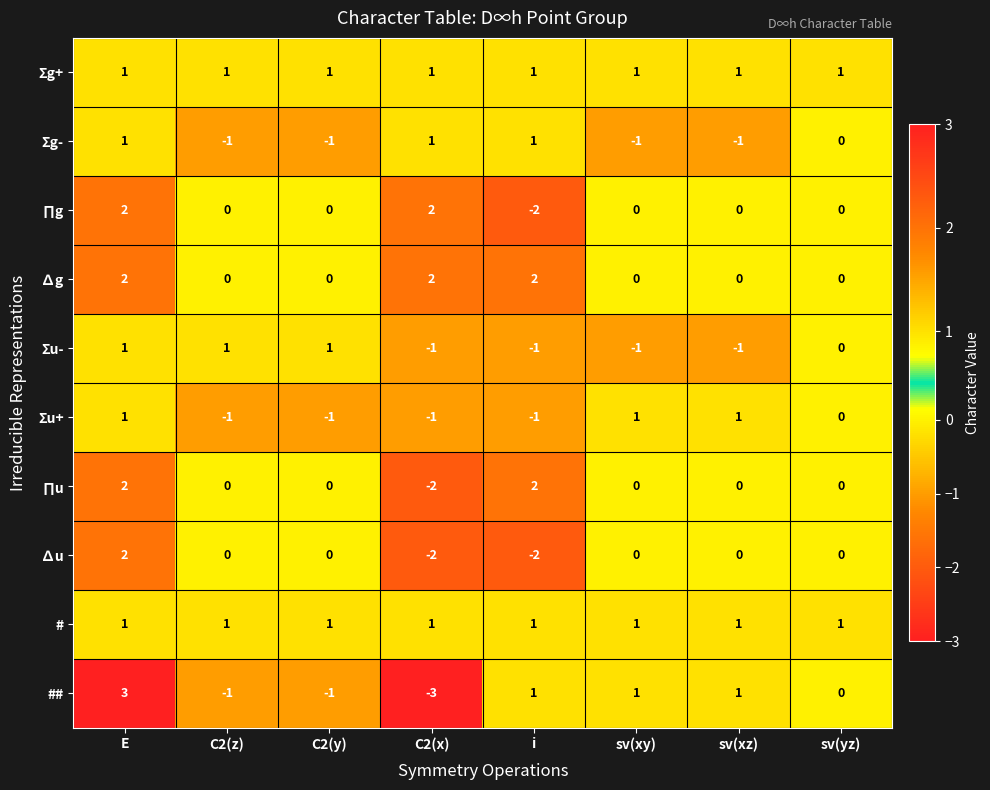

True or false: ∏u has a value of 2 at sv(xy).

False